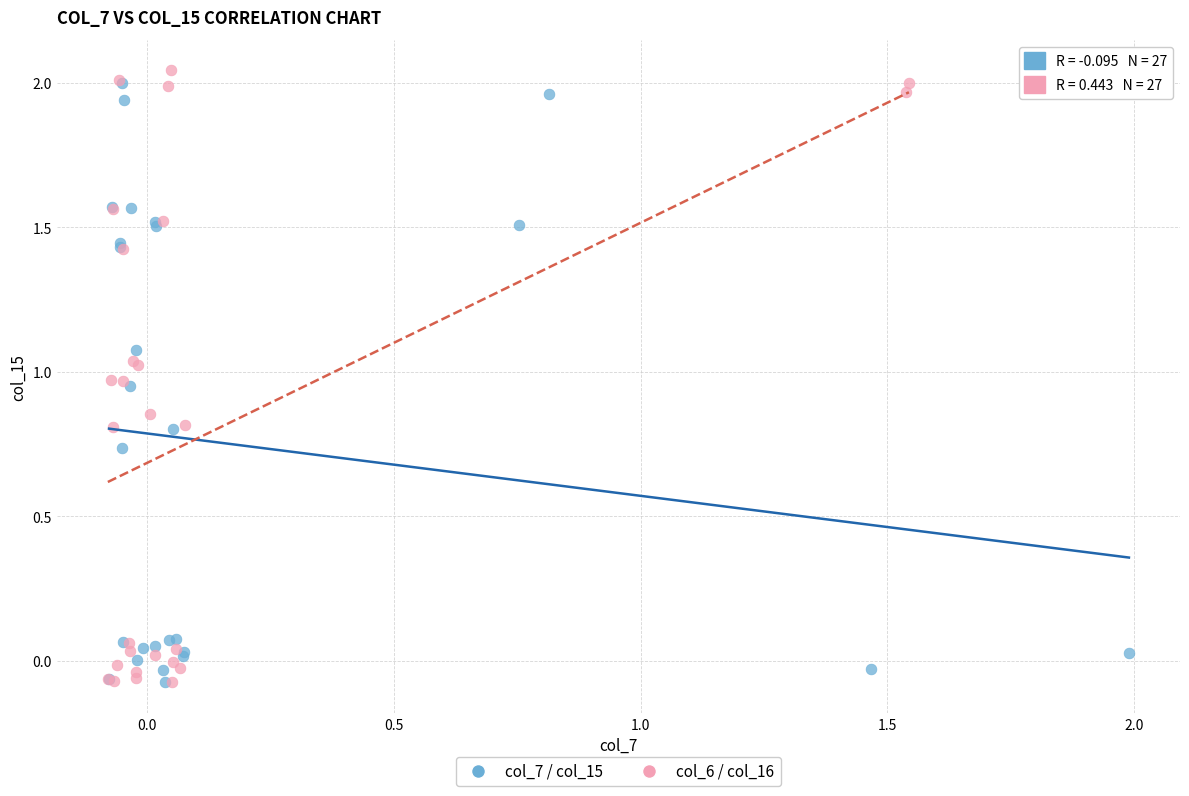

Which series has the largest Y range (max minus min)?

col_6 / col_16